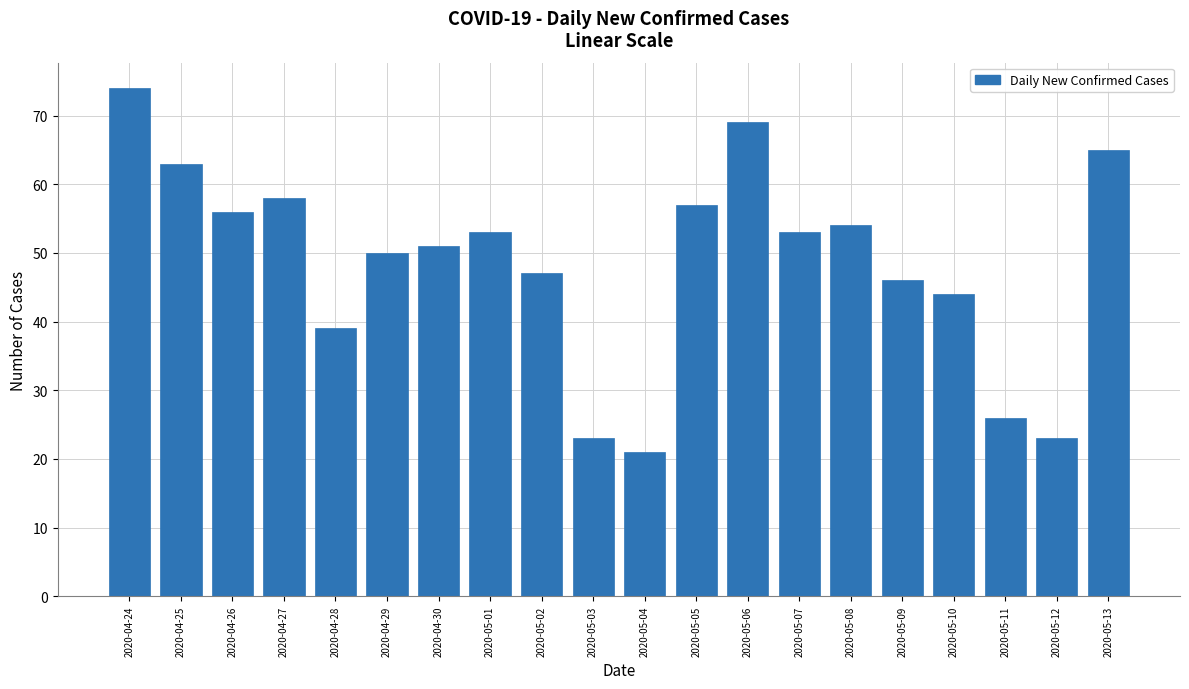

Reading right to left, transcribe all the data shown in this chart.

2020-05-13=65	2020-05-12=23	2020-05-11=26	2020-05-10=44	2020-05-09=46	2020-05-08=54	2020-05-07=53	2020-05-06=69	2020-05-05=57	2020-05-04=21	2020-05-03=23	2020-05-02=47	2020-05-01=53	2020-04-30=51	2020-04-29=50	2020-04-28=39	2020-04-27=58	2020-04-26=56	2020-04-25=63	2020-04-24=74